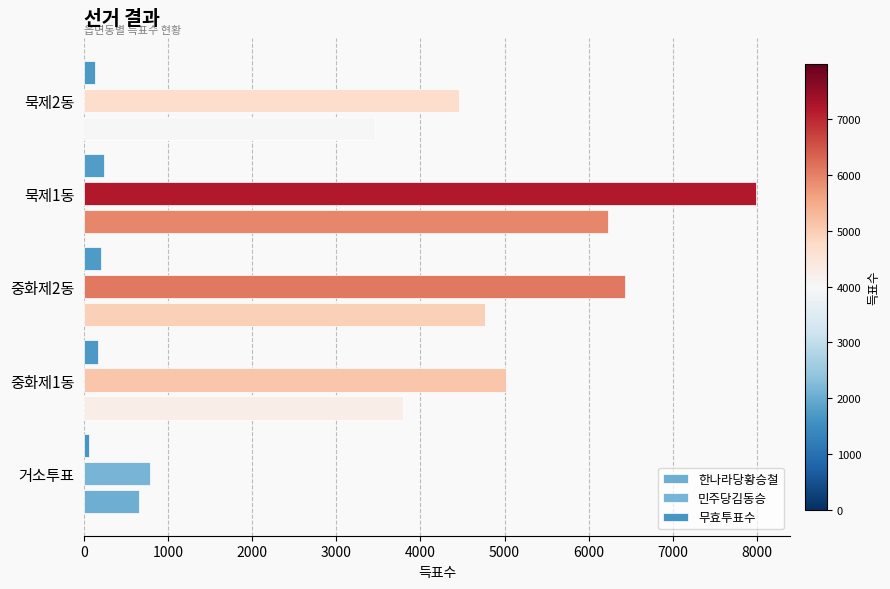

What is the value of the 무효투표수 bar at the 4th from the left?

236